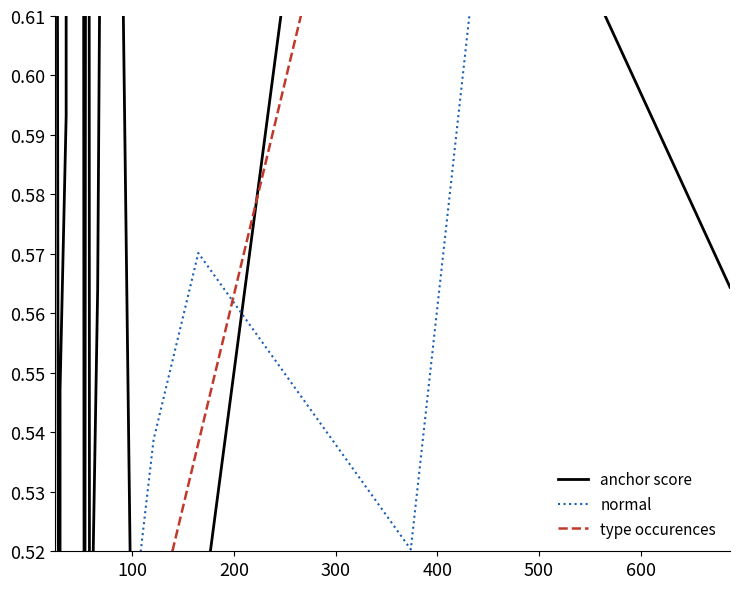

How many categories are shown in the chart?

19